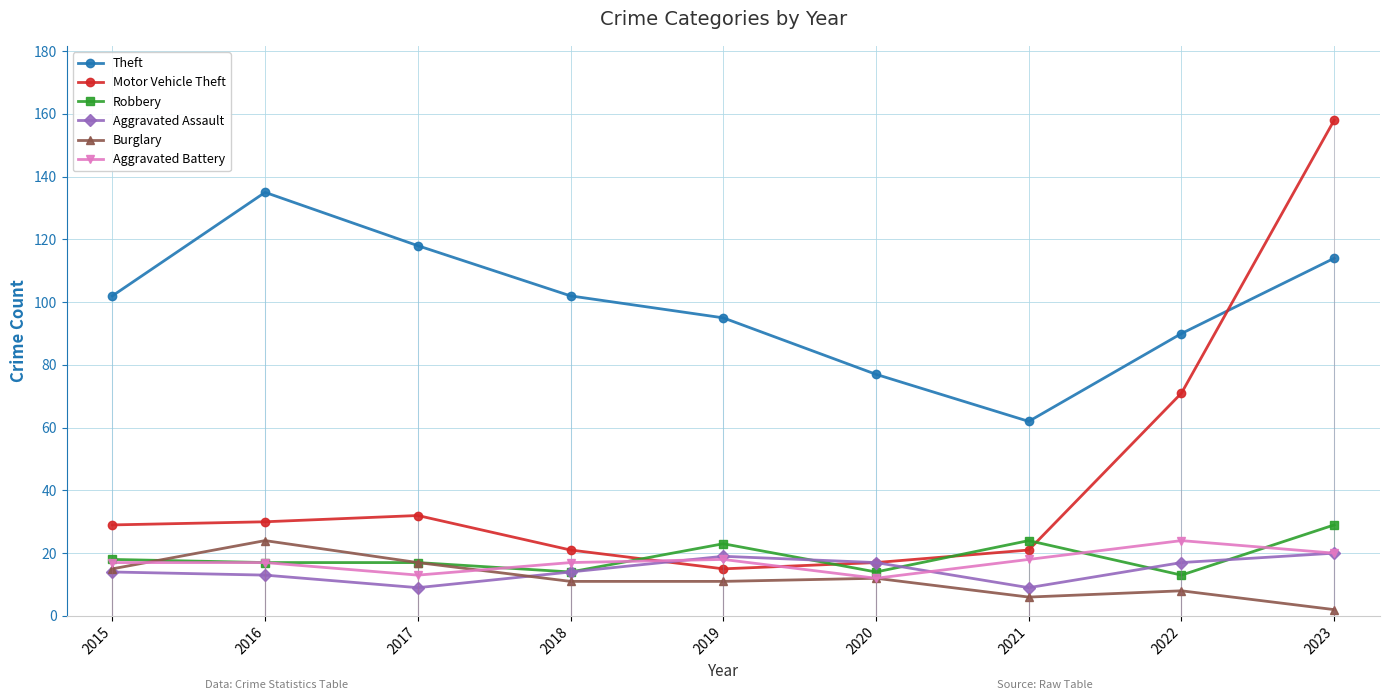

True or false: Aggravated Battery and Robbery intersect in this chart.

True